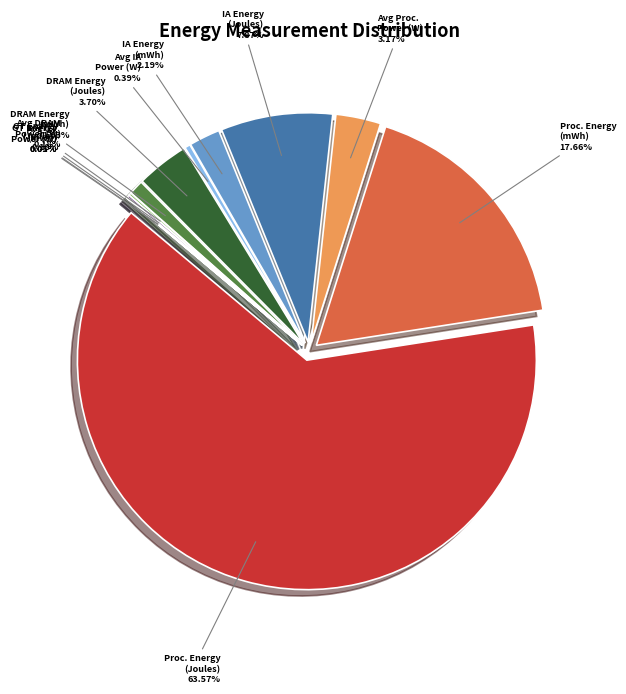

Count the number of slices in the pie.

12